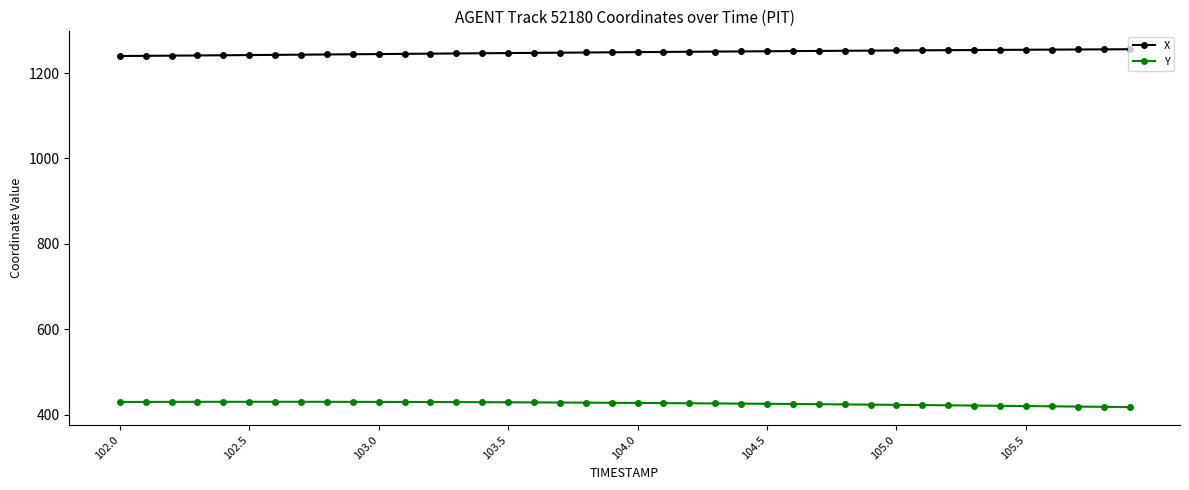

Is this an area chart (filled region under the line)?

No